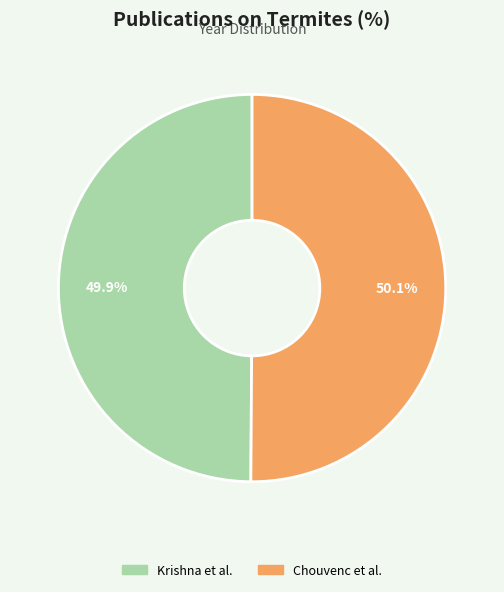

The Krishna et al. slice represents 42% of the pie. True or false?

False